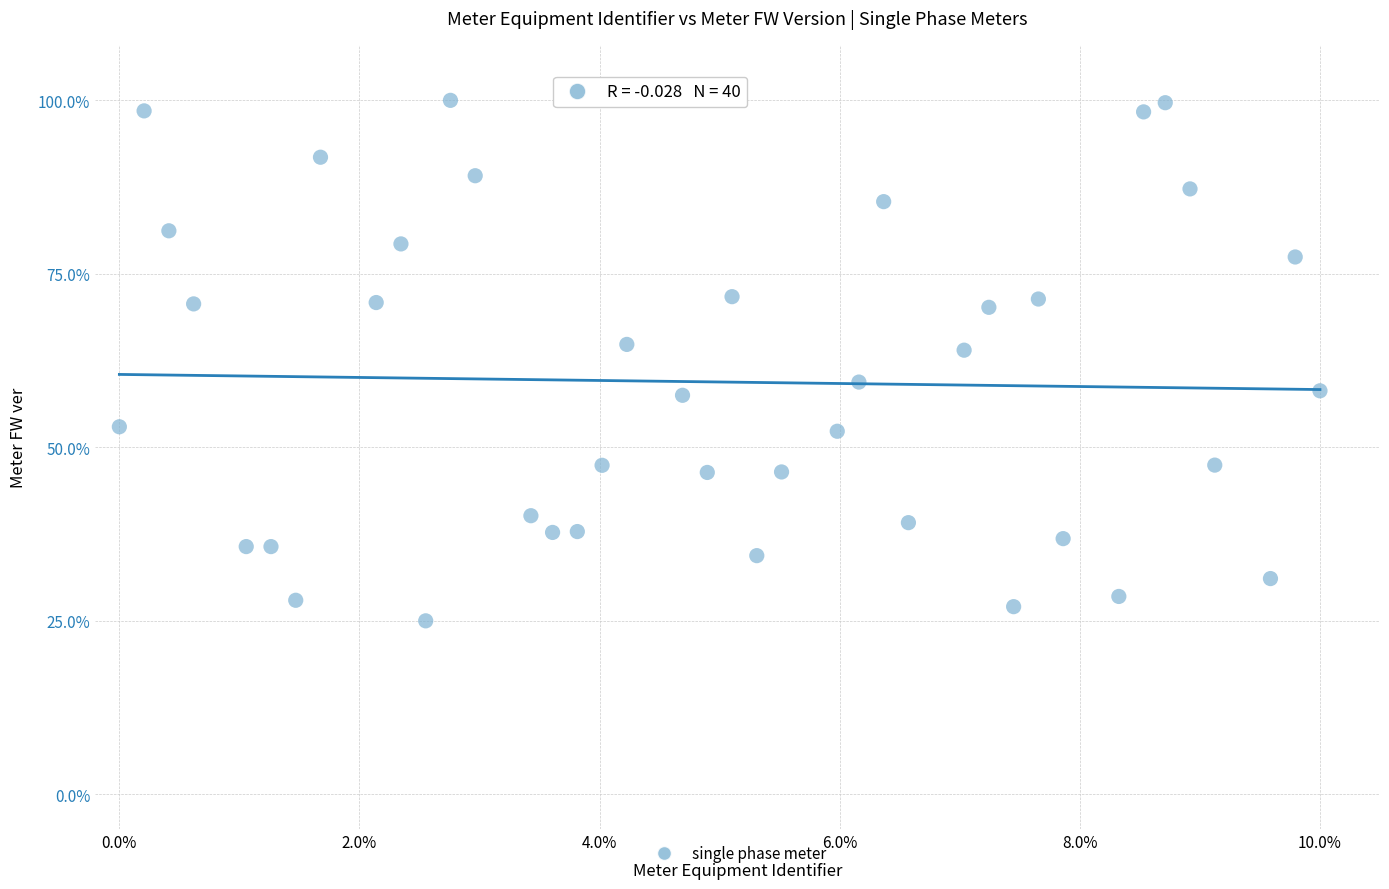

What is the range of Y values (max minus min)?

75.0